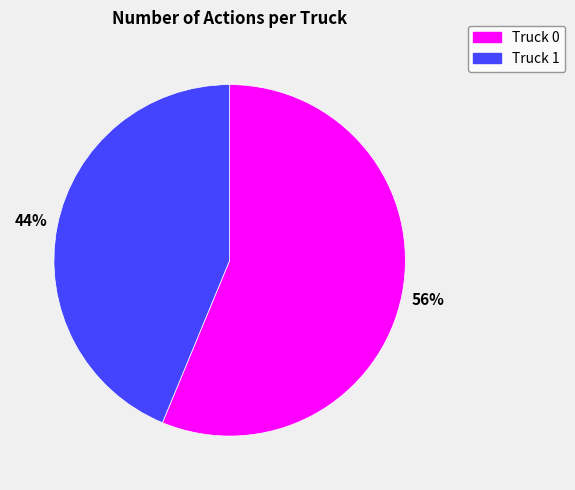

To the nearest percent, what is the combined percentage of Truck 0 and Truck 1?

100%